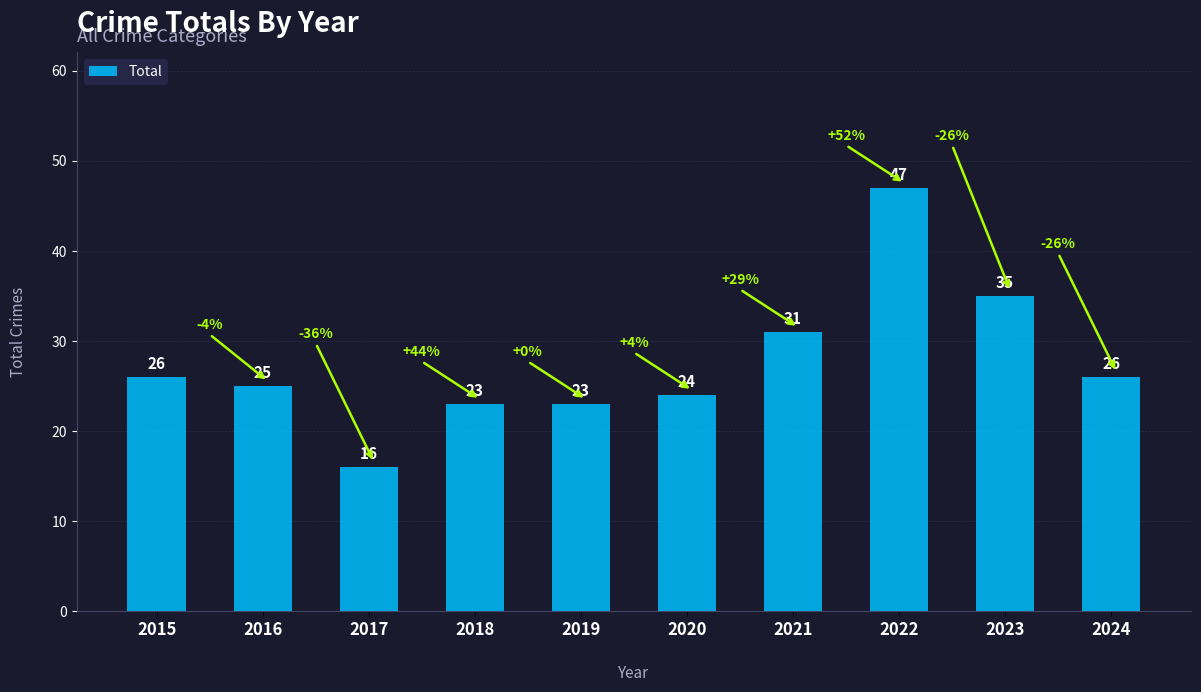

How many values are below 26?

5